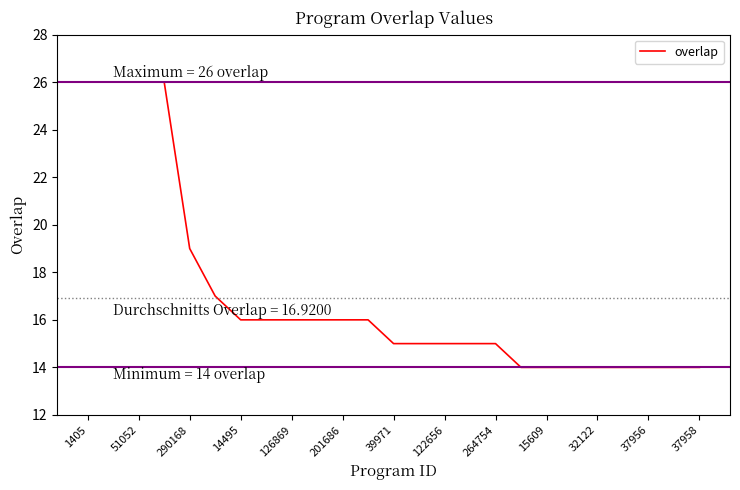

What is the minimum value shown in the chart?

14